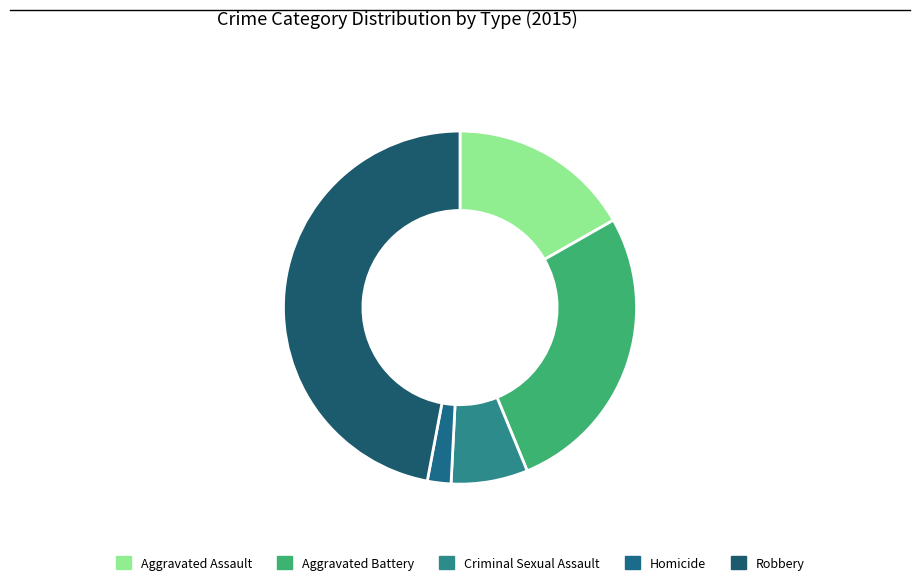

To the nearest percent, what is the difference between the Aggravated Battery and Criminal Sexual Assault slice percentages?

20%